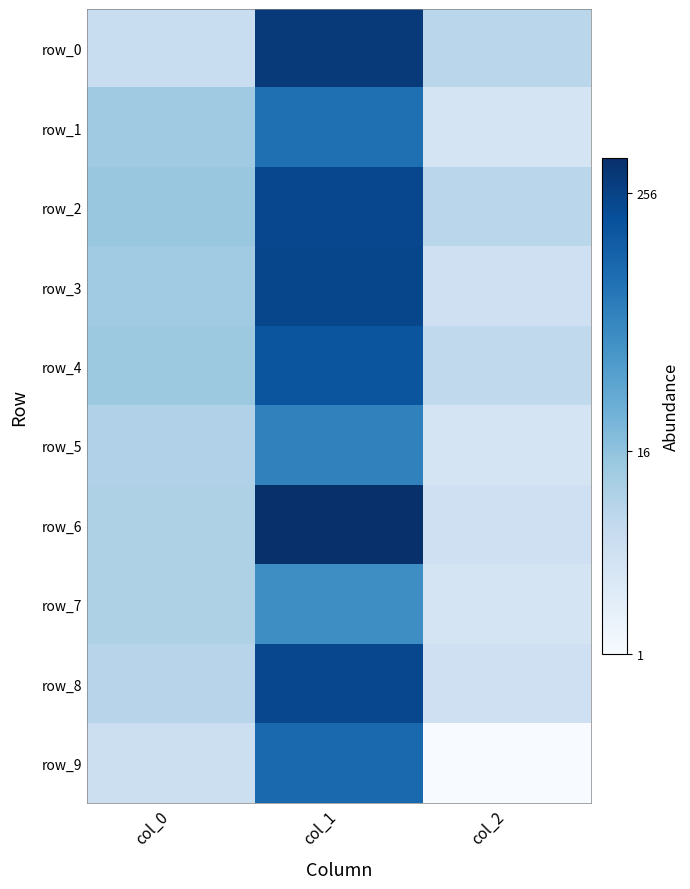

What is the difference between the highest and lowest values at col_1?

1.9